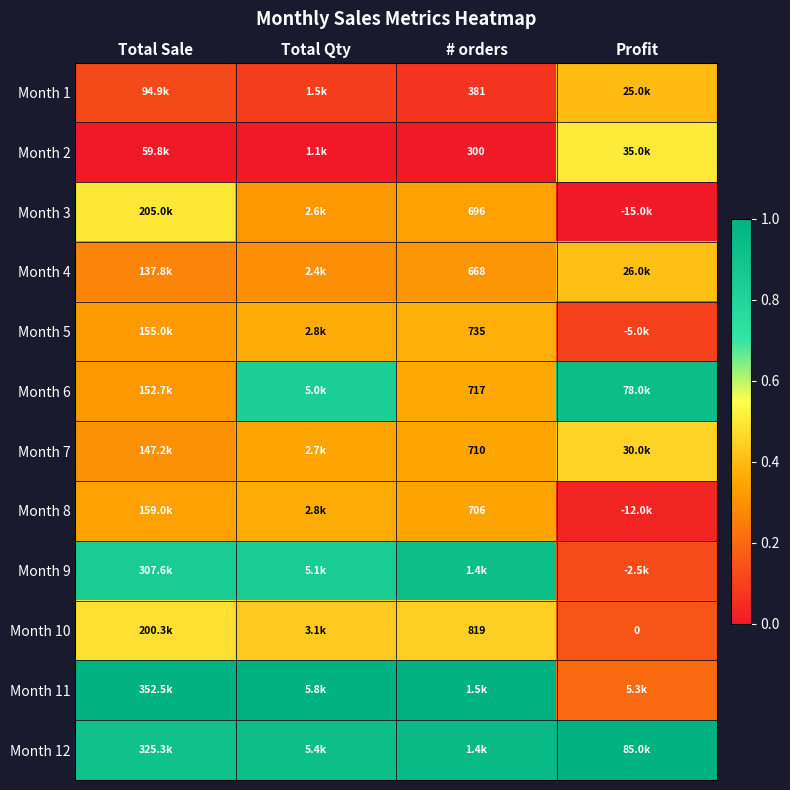

At Total Qty, list the series in order from smallest to largest.

Month 2, Month 1, Month 4, Month 3, Month 7, Month 8, Month 5, Month 10, Month 6, Month 9, Month 12, Month 11